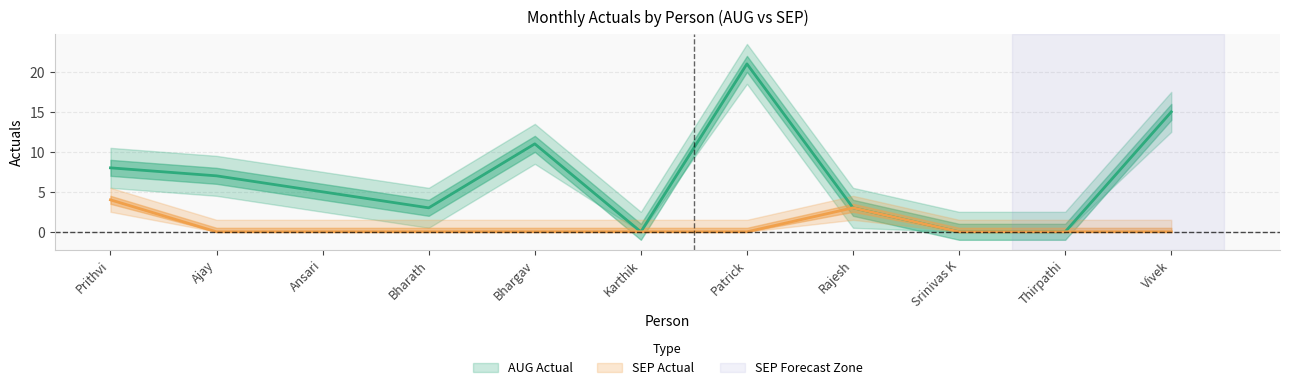

What is the label of the 5th point from the left?

Bhargav